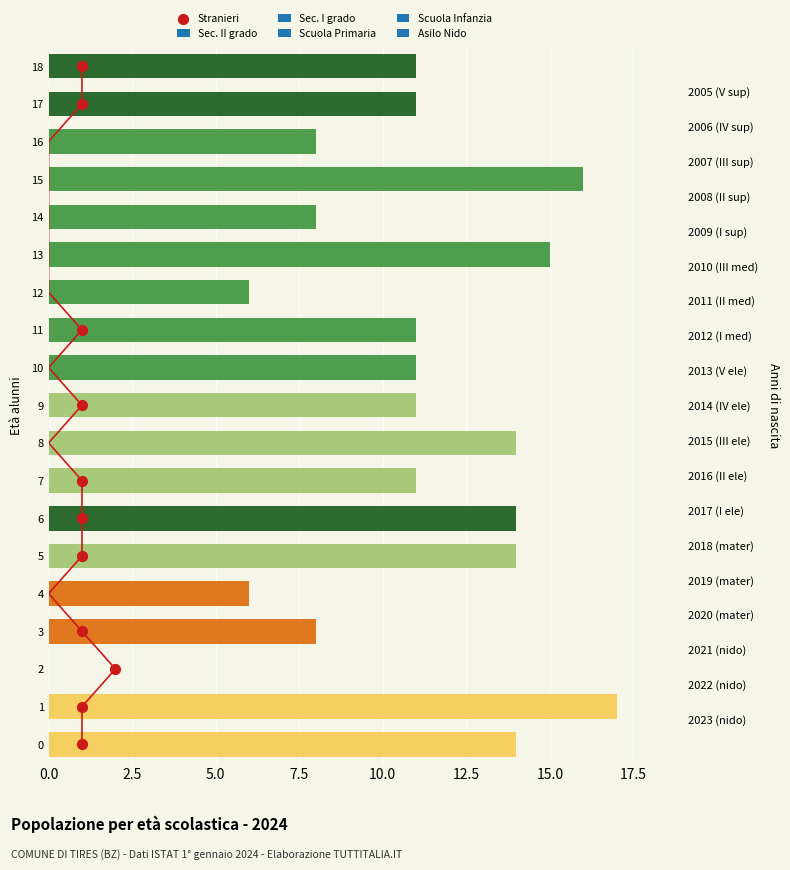

Between 15.0 and 12.5, which is larger?

15.0